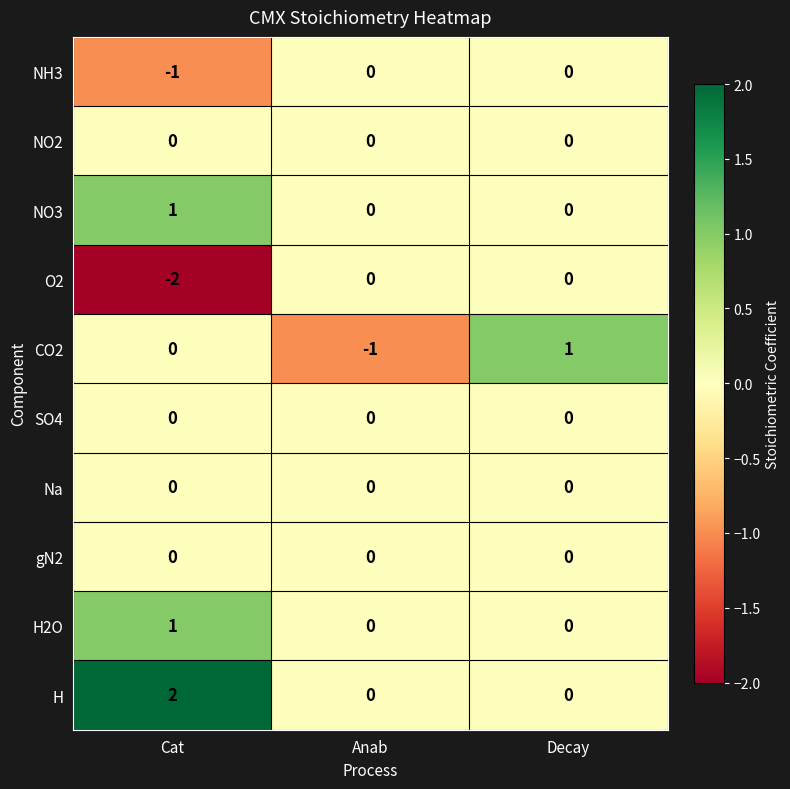

Which series changed the most between Anab and Decay?

CO2